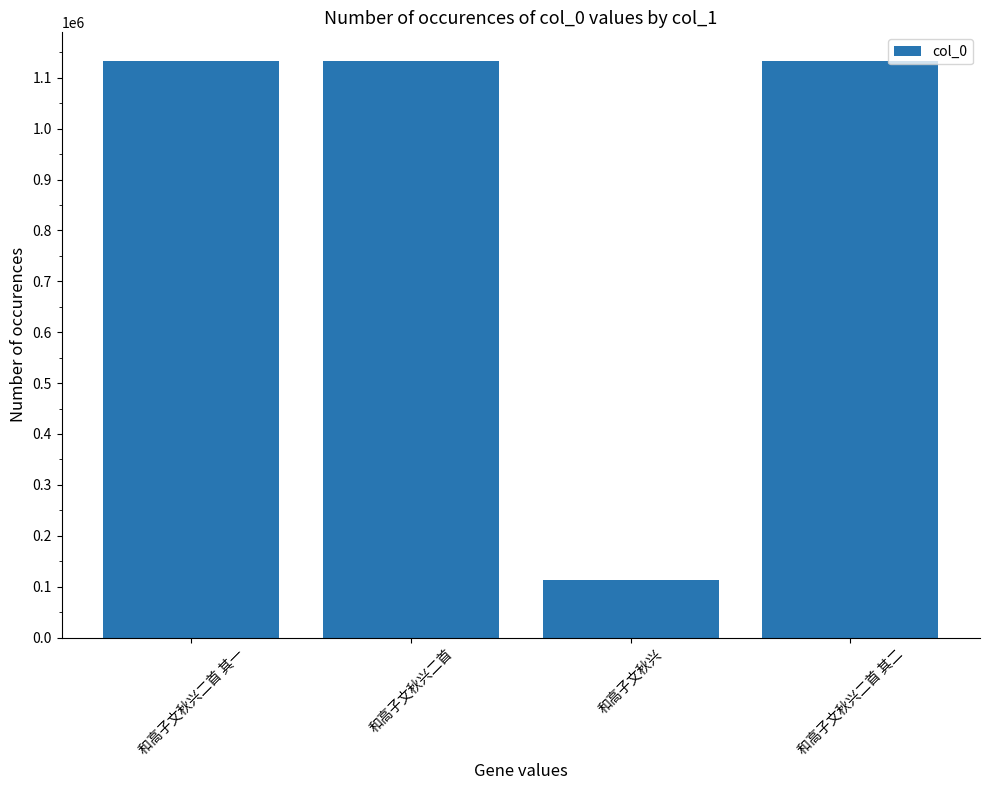

How many bars are there in total?

4